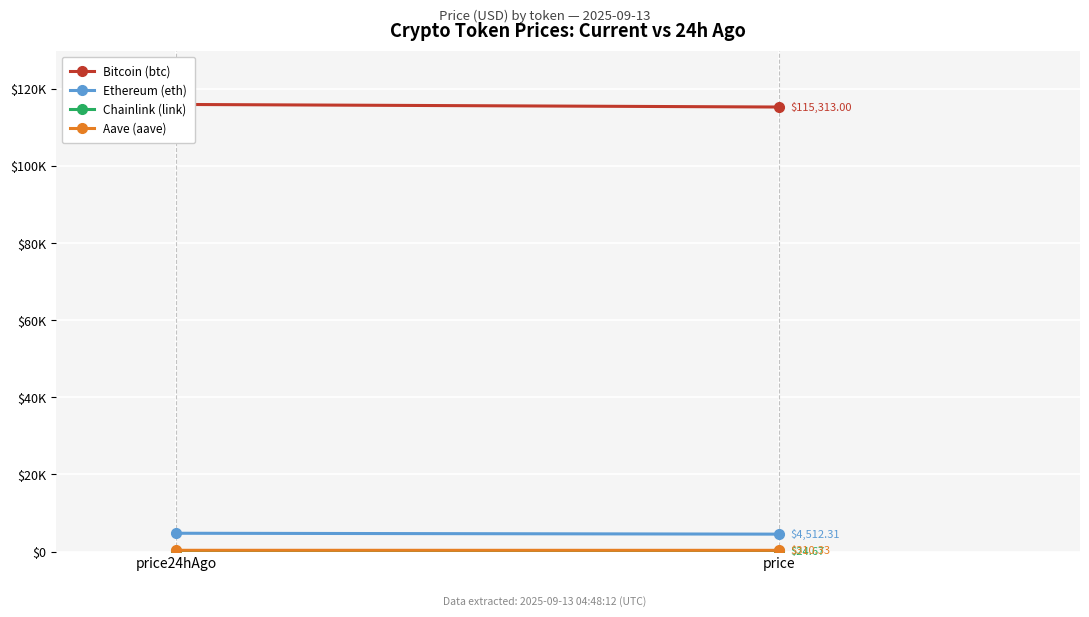

Reading left to right, list all the values displayed in this chart.

Bitcoin (btc): price24hAgo=115986.0	price=115313.0
Ethereum (eth): price24hAgo=4740.9	price=4512.3
Chainlink (link): price24hAgo=25.2	price=24.7
Aave (aave): price24hAgo=319.6	price=310.3